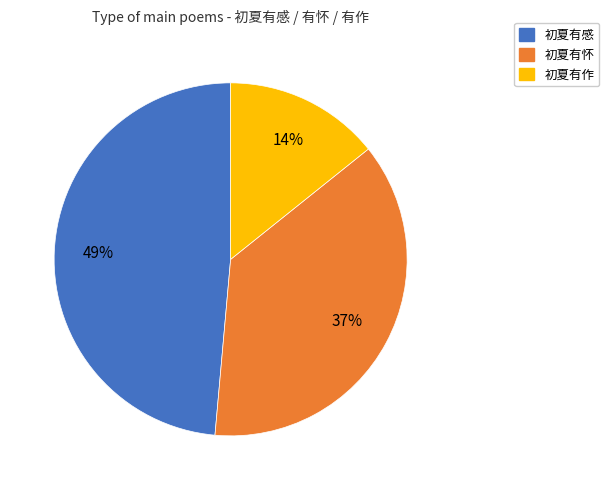

Is there any slice that represents more than half of the pie?

No